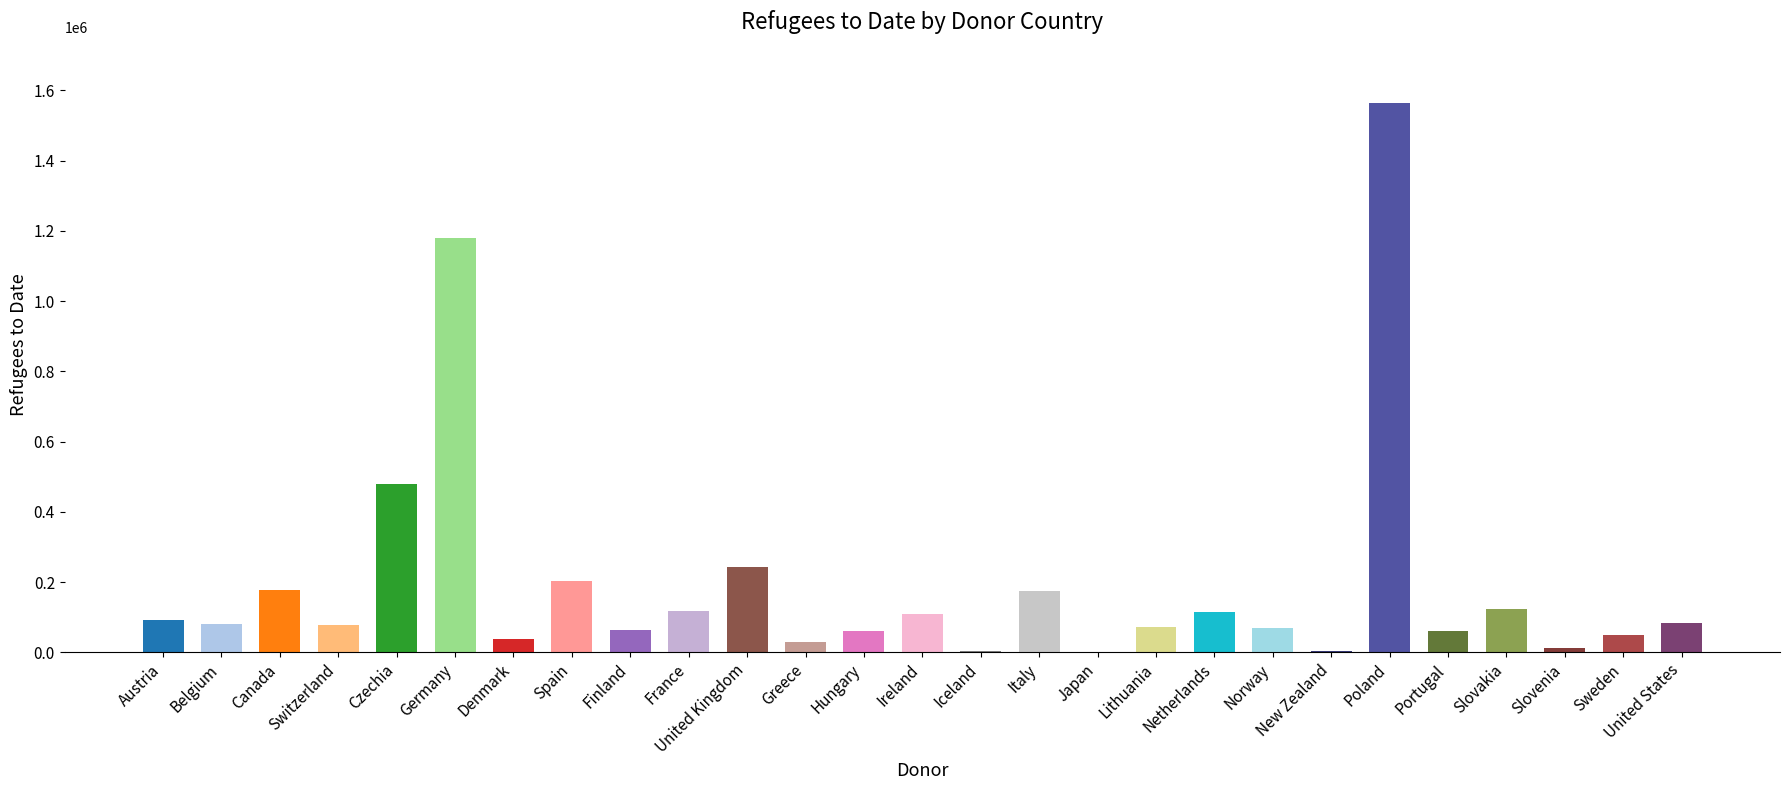

What is the ratio of the value at Netherlands to the value at Greece?

3.7